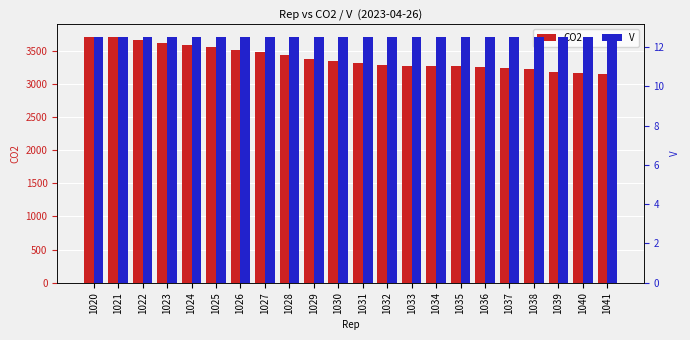

What is the value of the V bar at the 6th from the left?

12.5